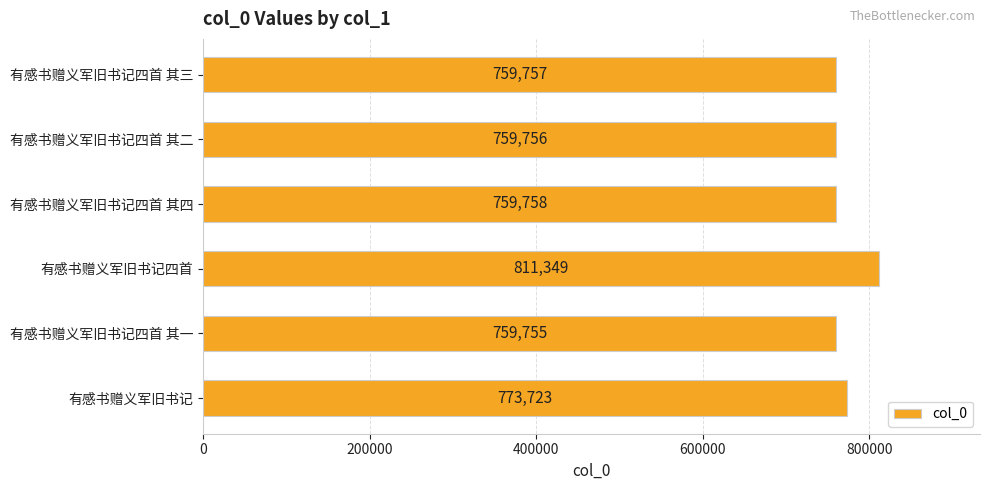

True or false: the data shows 276897 at 有感书赠义军旧书记.

False